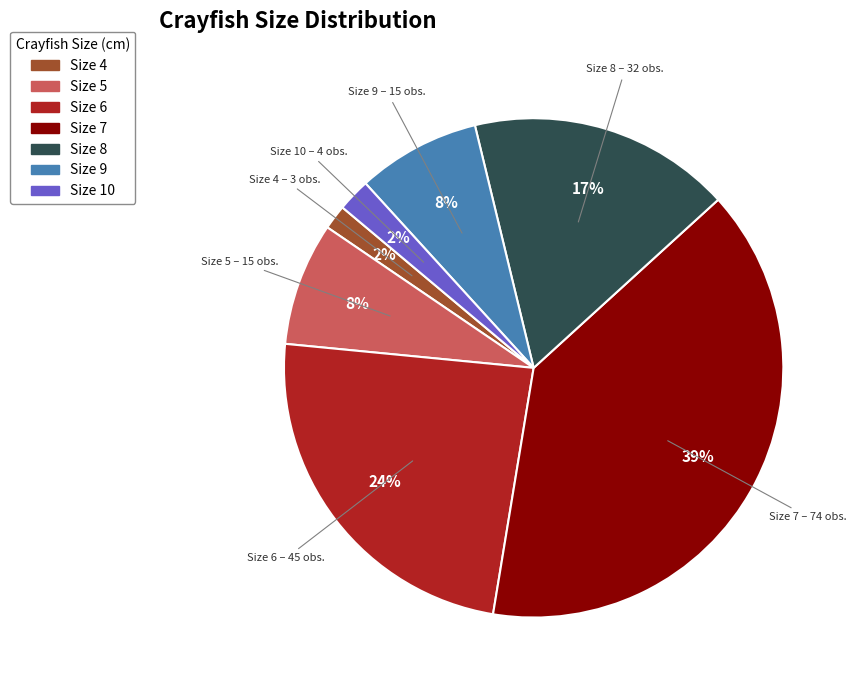

To the nearest percent, what is the average slice percentage?

14%